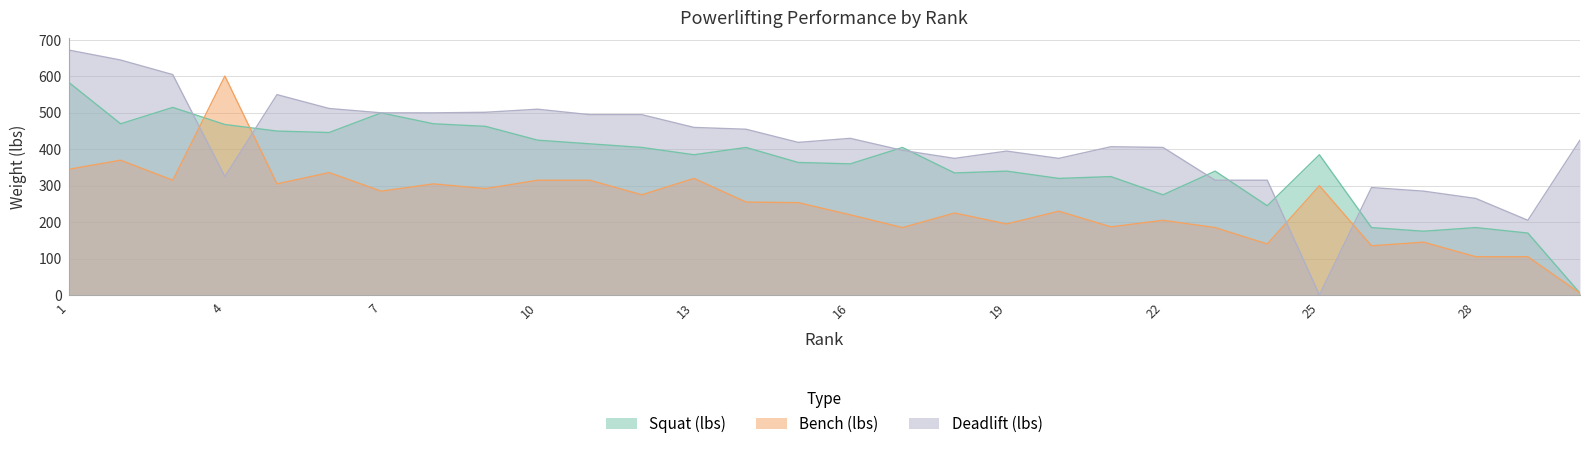

Reading left to right, transcribe all the data shown in this chart.

Squat (lbs): 1=584.3	2=470.0	3=515.0	4=468.0	5=450.0	6=446.0	7=500.0	8=470.0	9=463.0	10=425.0	11=415.0	12=405.0	13=385.0	14=405.0	15=363.8	16=360.0	17=405.0	18=335.0	19=340.0	20=320.0	21=325.0	22=275.0	23=340.0	24=245.0	25=385.0	26=185.0	27=175.0	28=185.0	29=170.0	30=5.0
Bench (lbs): 1=345.0	2=370.0	3=315.0	4=601.0	5=305.0	6=336.0	7=285.0	8=305.0	9=292.1	10=315.0	11=315.0	12=275.0	13=320.0	14=255.0	15=253.5	16=220.0	17=185.0	18=225.0	19=195.0	20=230.0	21=187.0	22=205.0	23=185.0	24=140.0	25=300.0	26=135.0	27=145.0	28=105.0	29=105.0	30=5.0
Deadlift (lbs): 1=672.5	2=645.0	3=605.0	4=325.0	5=550.0	6=512.0	7=500.0	8=500.0	9=501.6	10=510.0	11=495.0	12=495.0	13=460.0	14=455.0	15=418.9	16=430.0	17=397.0	18=375.0	19=395.0	20=375.0	21=407.0	22=405.0	23=315.0	24=315.0	25=0.0	26=295.0	27=285.0	28=265.0	29=205.0	30=425.0